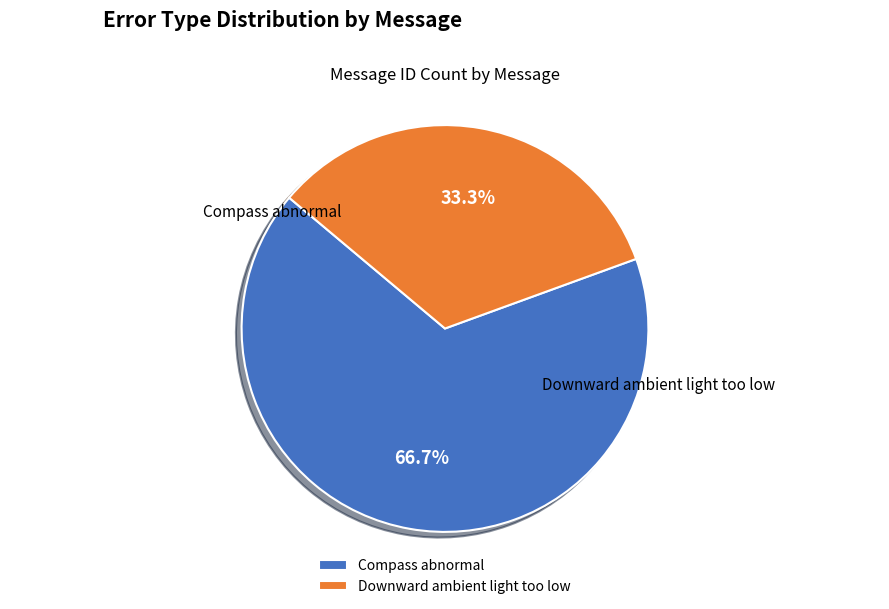

To the nearest percent, what is the average slice percentage?

50%